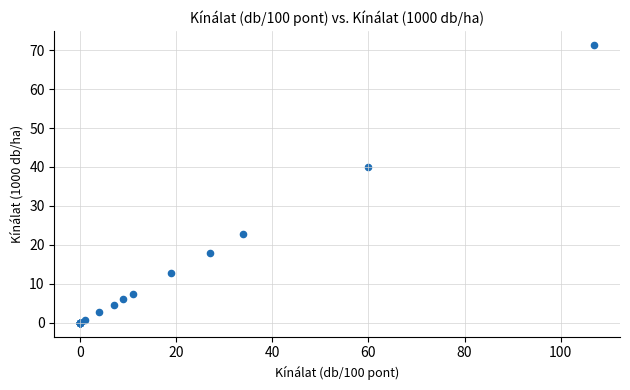

What Y value in the scatter plot is closest to 35?

40.0